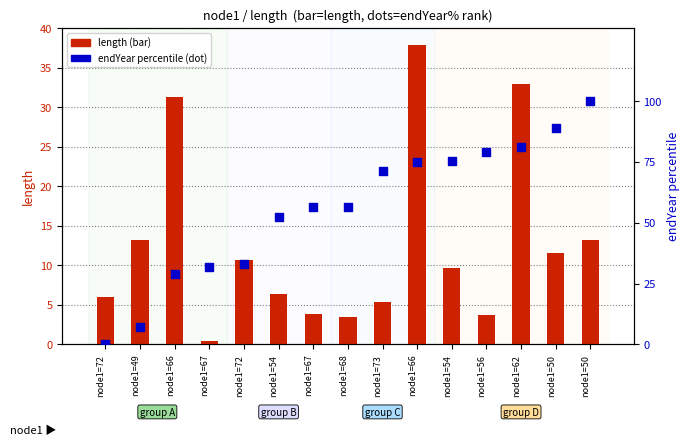

Is the value of endYear percentile rank at node1=72 greater than the value of length at node1=72?

No